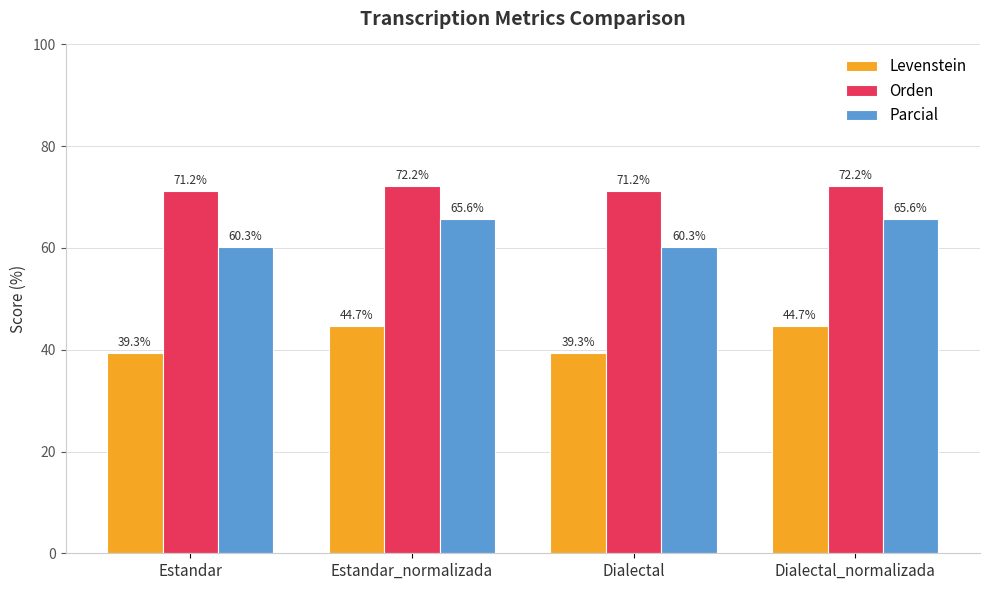

What is the maximum value for Parcial?

65.6